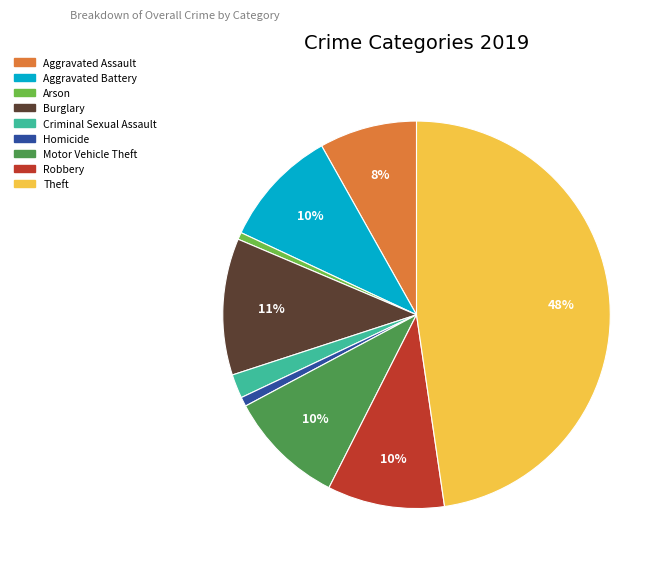

What percentage is the Arson slice, to the nearest percent?

1%